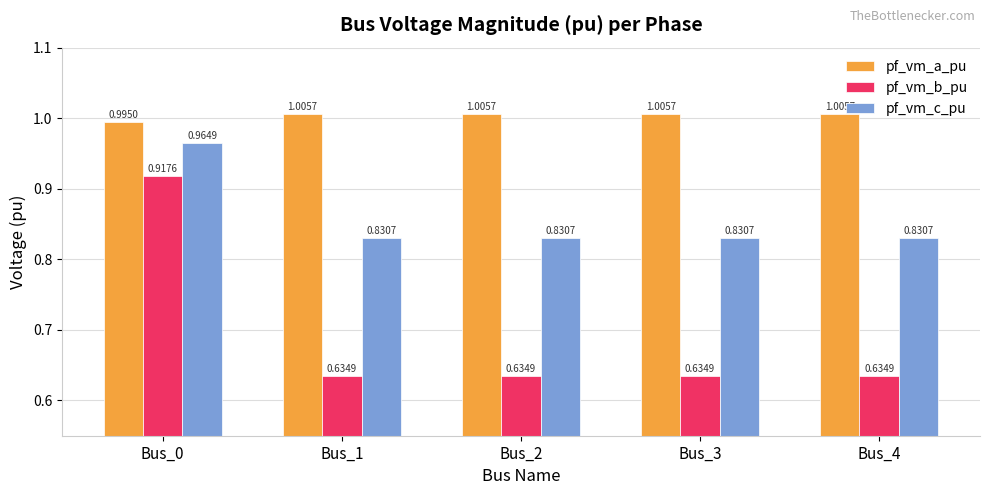

List the series in order of their peak value, highest first.

pf_vm_a_pu, pf_vm_c_pu, pf_vm_b_pu